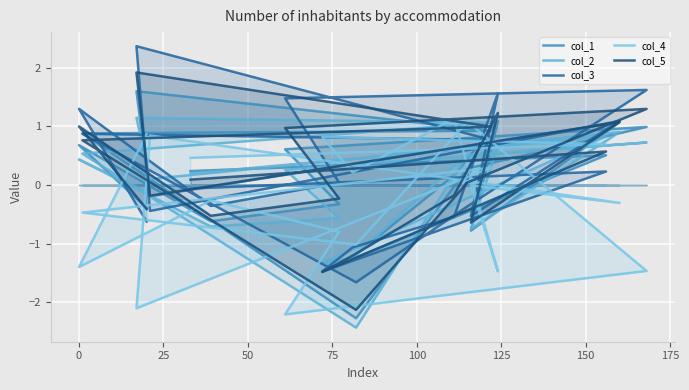

How many lines are shown in the chart?

5